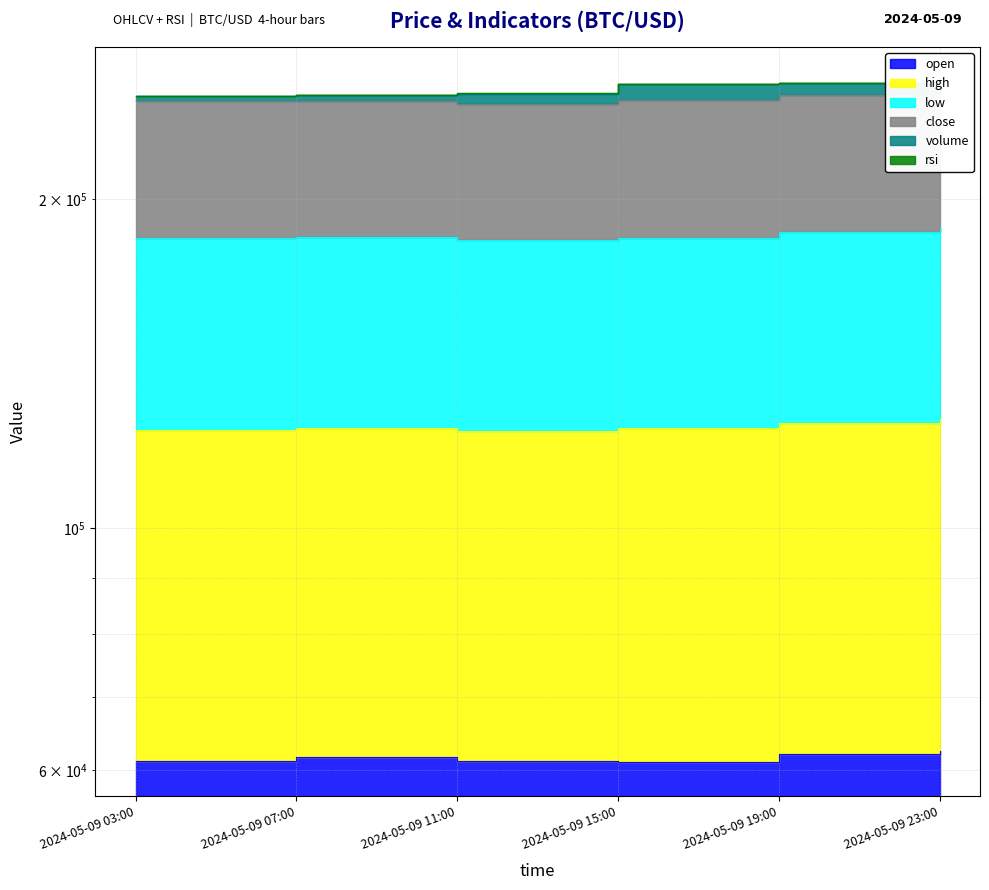

What is the value of the low point at the 1st from the left?

184144.3